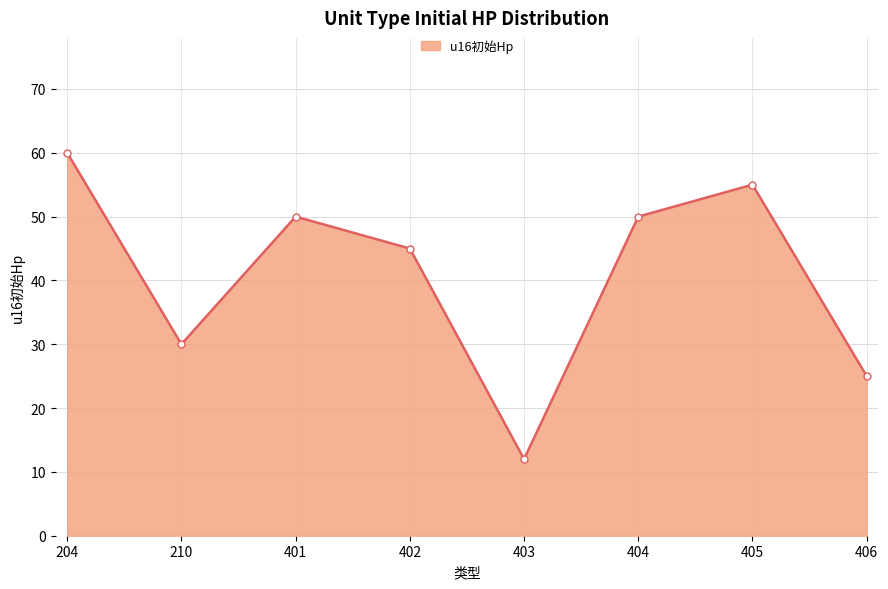

Count the number of categories in the chart.

8